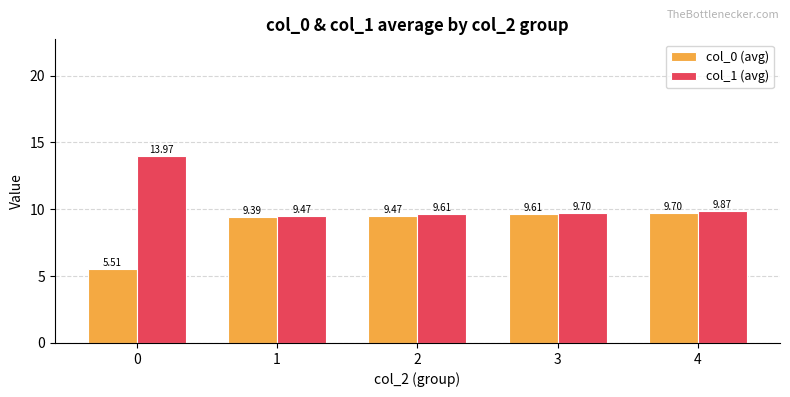

What is the average value of the col_0 (avg) series?

8.7